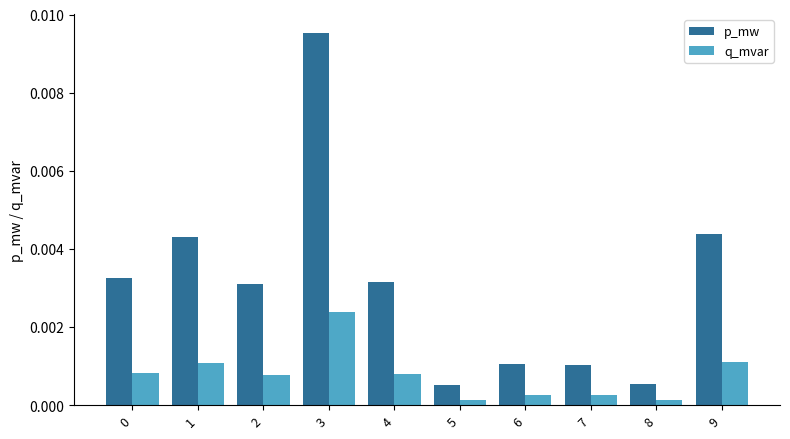

Between 1 and 4, which series saw the biggest shift?

p_mw